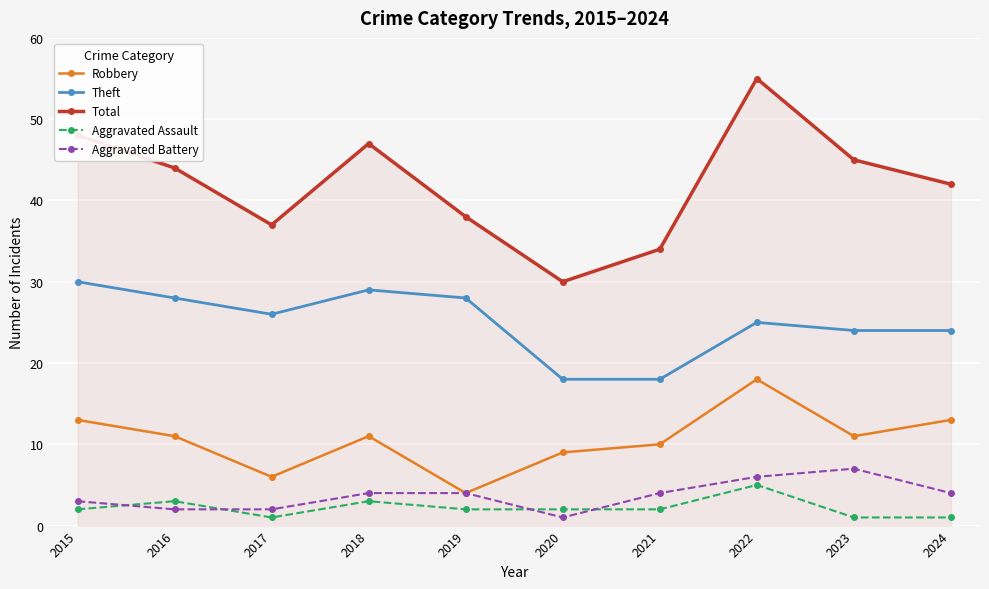

At which category does Theft reach its first local valley?

2017